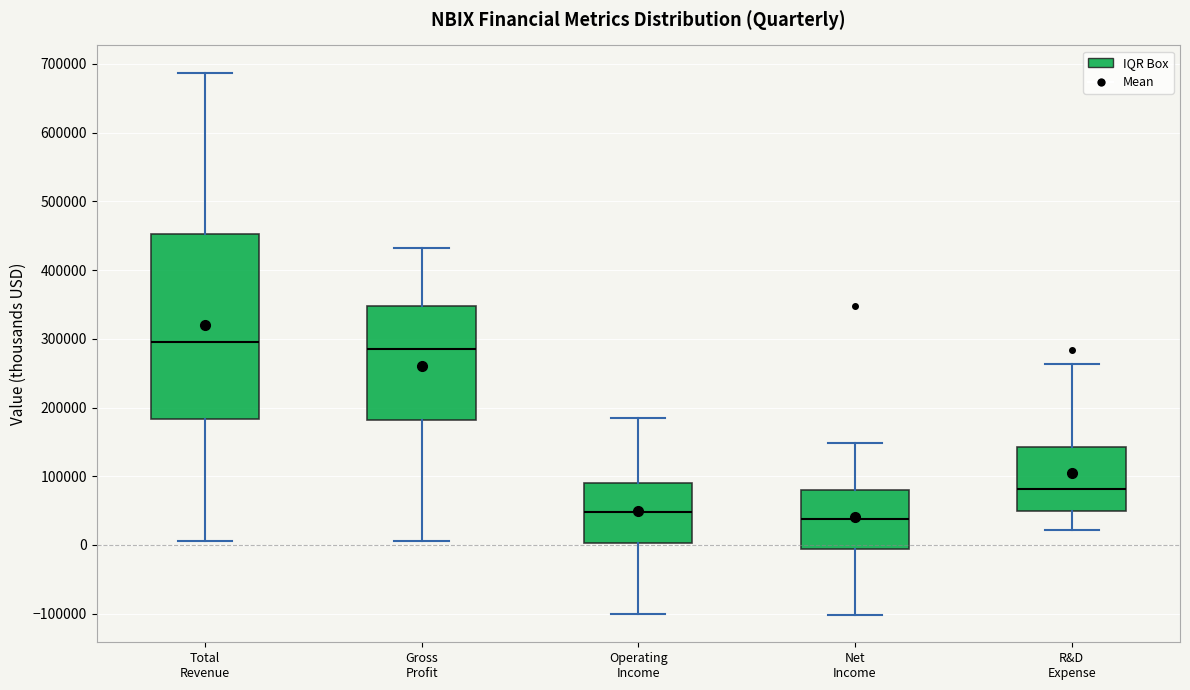

Where does the median line of the box for Total Revenue sit on the y-axis? The values are not printed on the chart, so give them approximately, as read against the axis.

300000